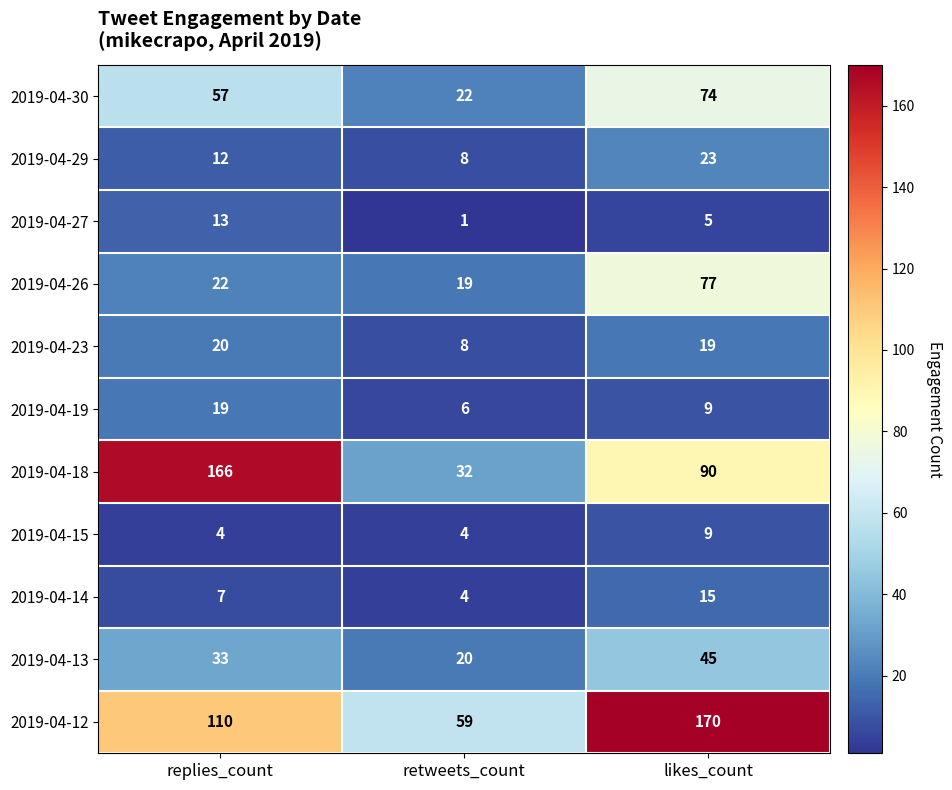

Which label corresponds to the smallest value in the chart?

retweets_count